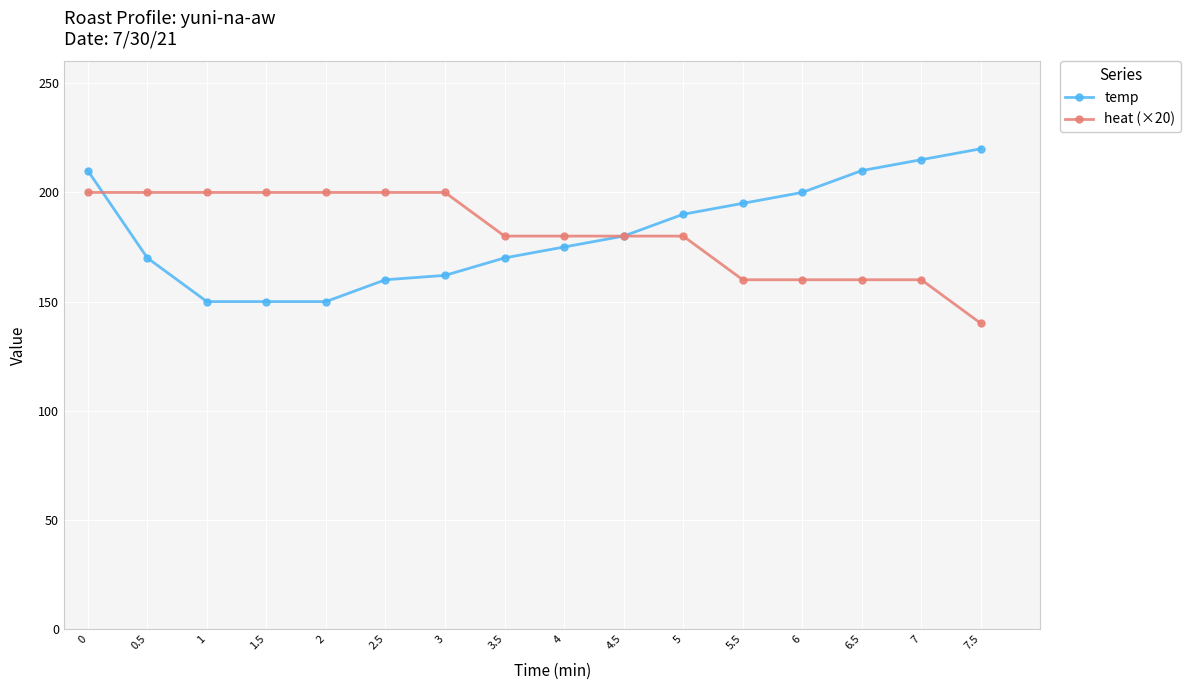

Where do temp and heat (×20) first cross each other?

0 and 0.5